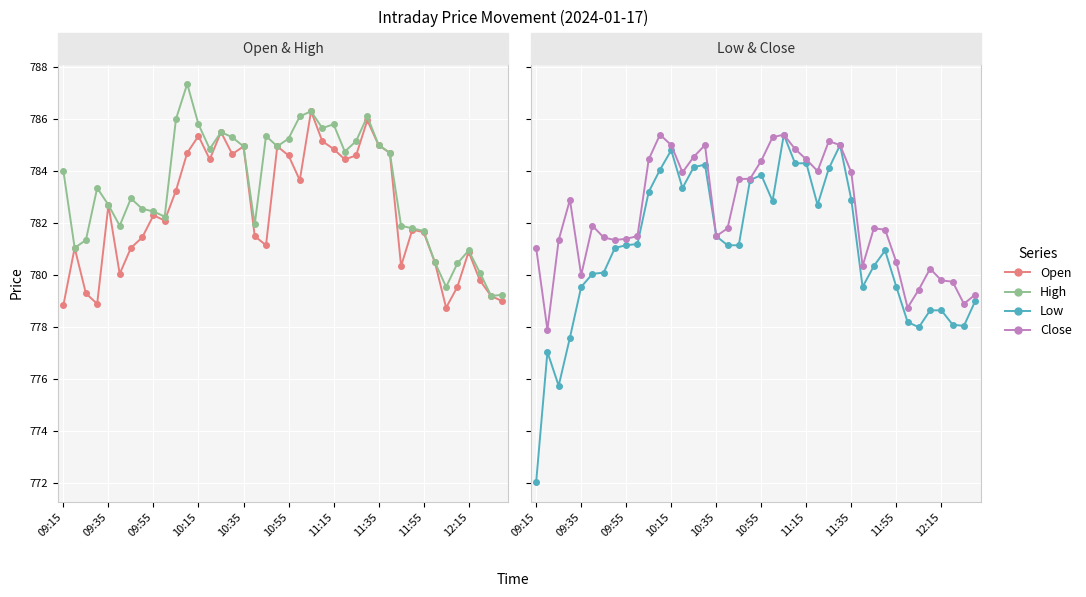

True or false: Close and High cross at least once.

False